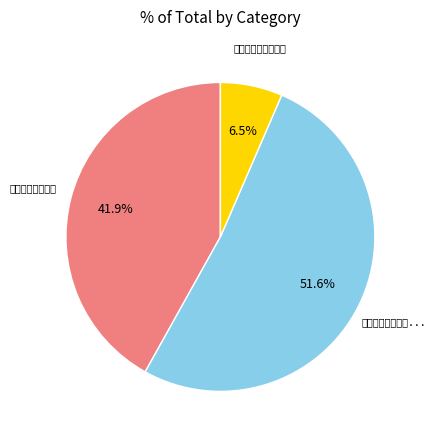

To the nearest percent, what is the combined percentage of 梦与之美为寒食游 and 梦与之美为寒食之游?

48%